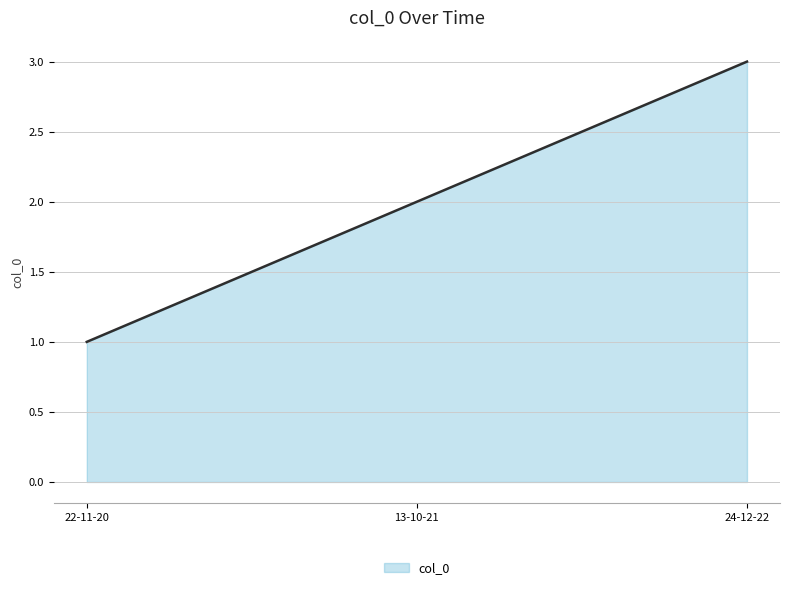

Reading left to right, list all the values displayed in this chart.

22-11-20=1	13-10-21=2	24-12-22=3